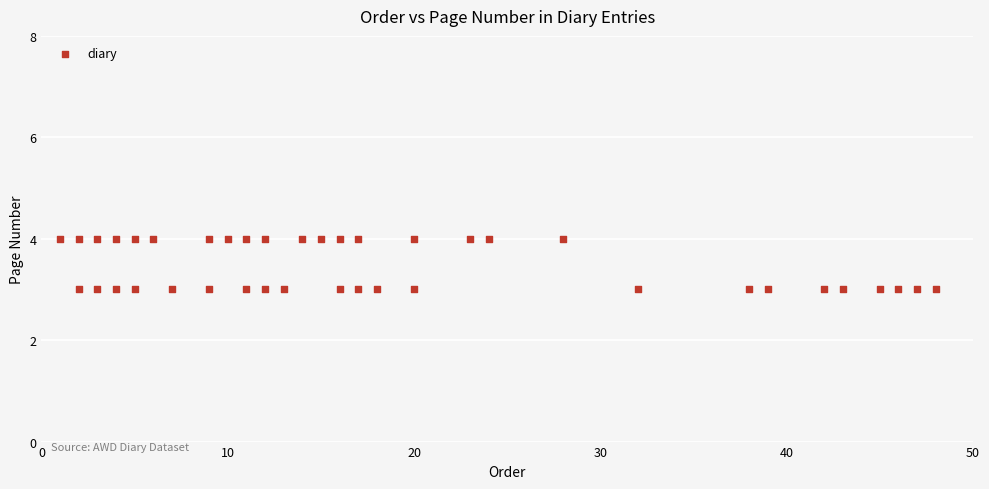

What is the range of X values (max minus min)?

47